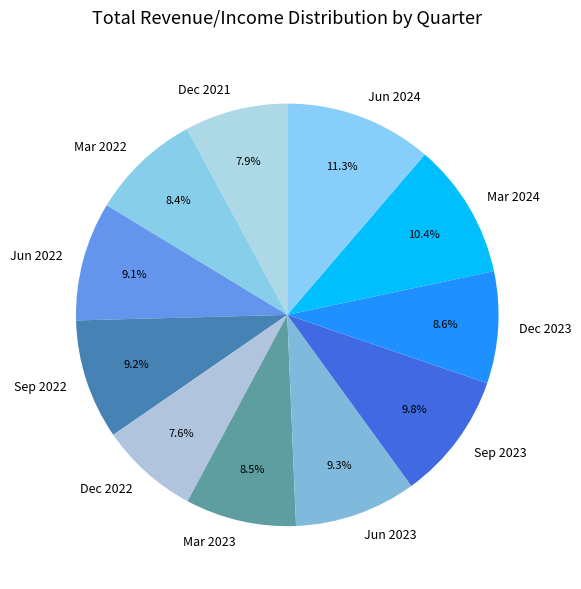

The Dec 2021 slice represents 8% of the pie. True or false?

True